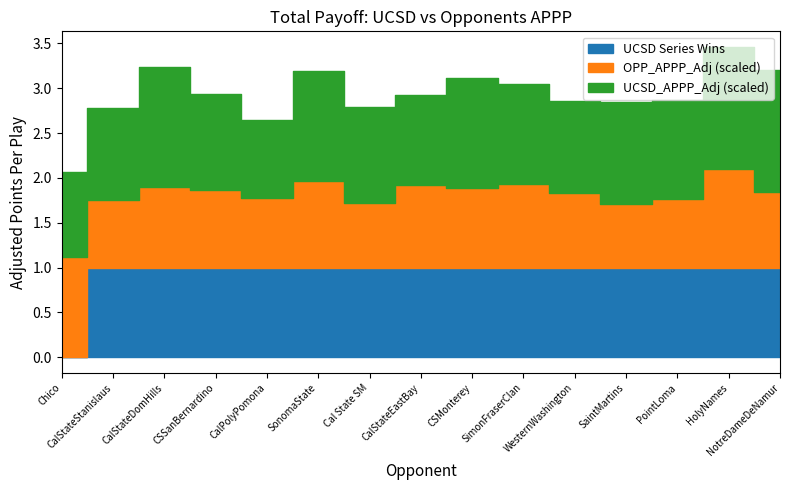

What is the label of the 10th point from the left?

SimonFraserClan